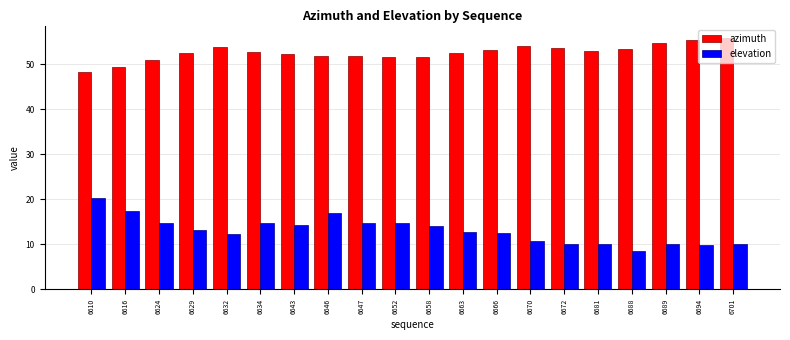

What is the sum of the azimuth values at 6672 and 6646?

105.4